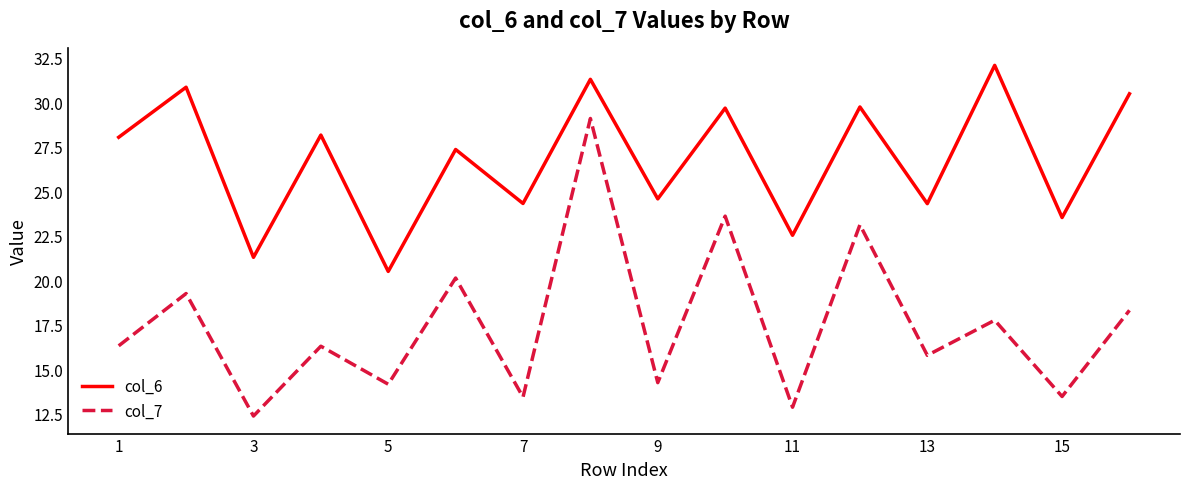

What is the difference between the maximum and minimum values in the col_7 series?

16.7